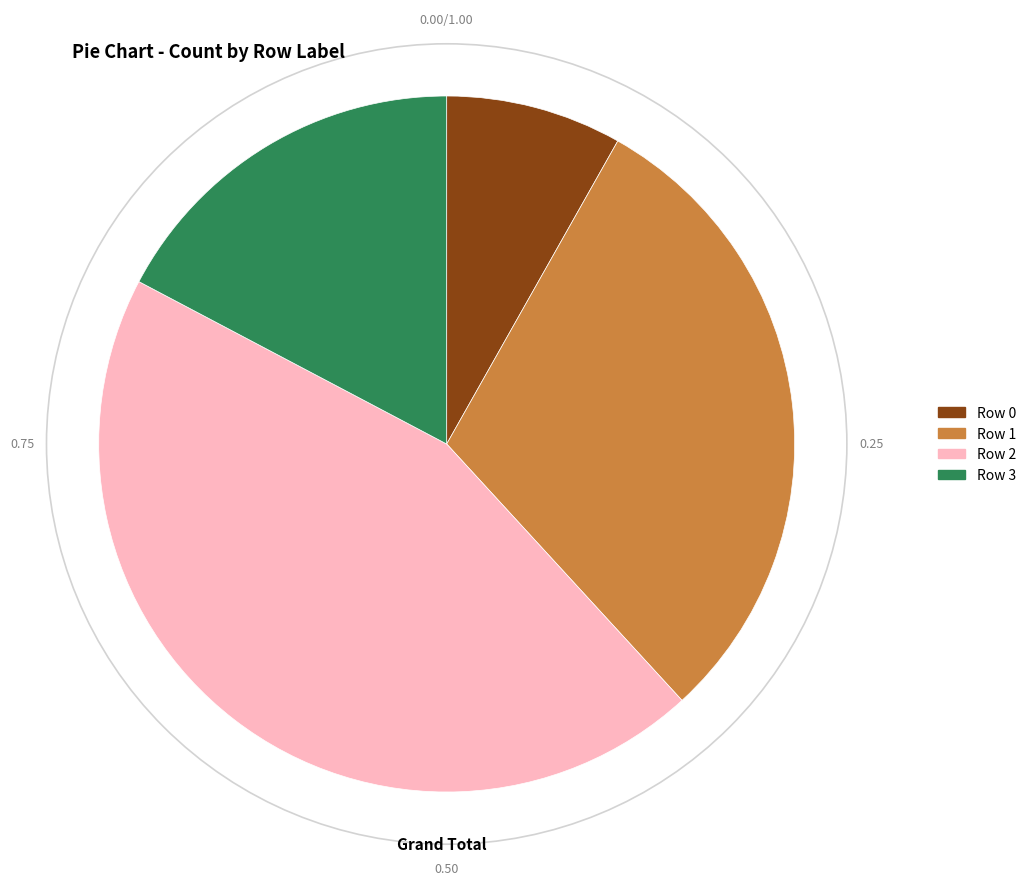

Which has a higher value, Row 3 or Row 2?

Row 2